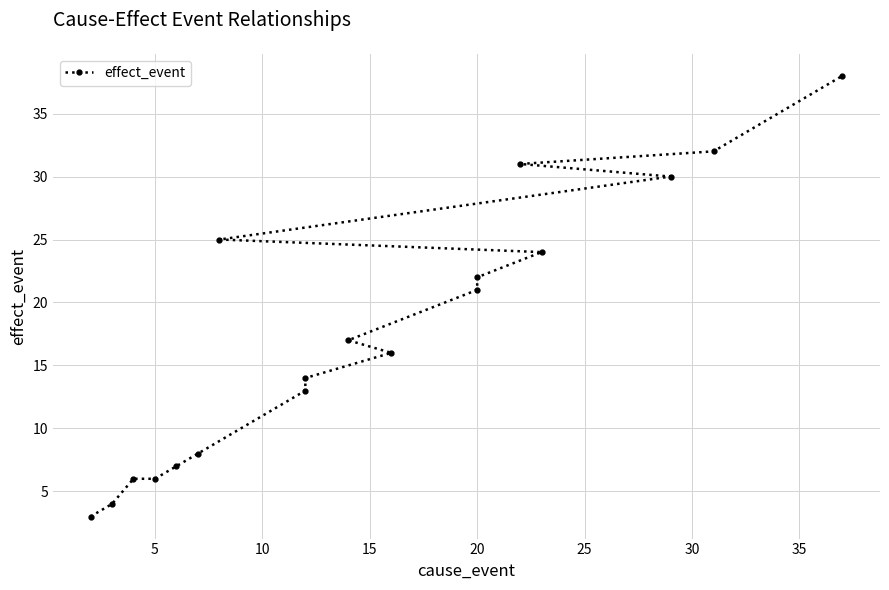

How many categories are shown in the chart?

18